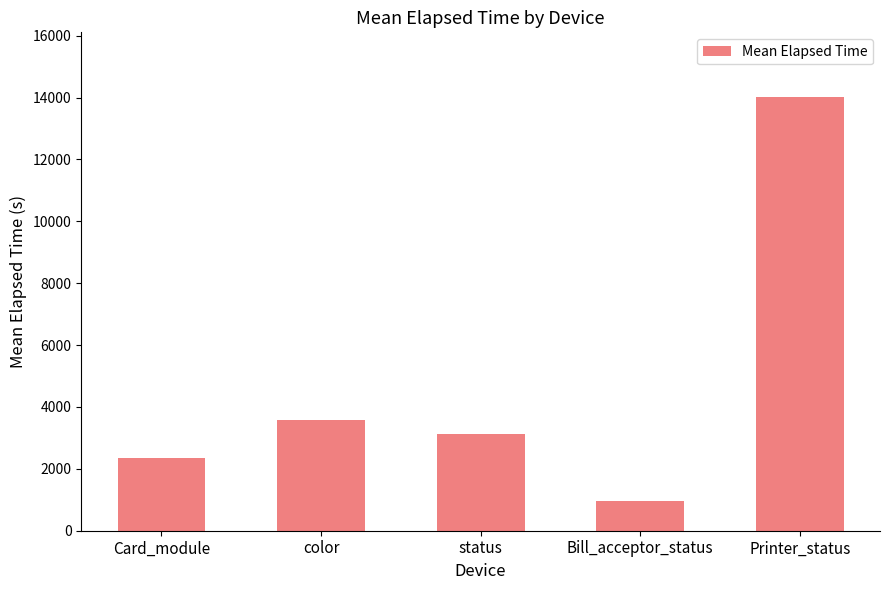

What is the label of the 2nd bar from the left?

color